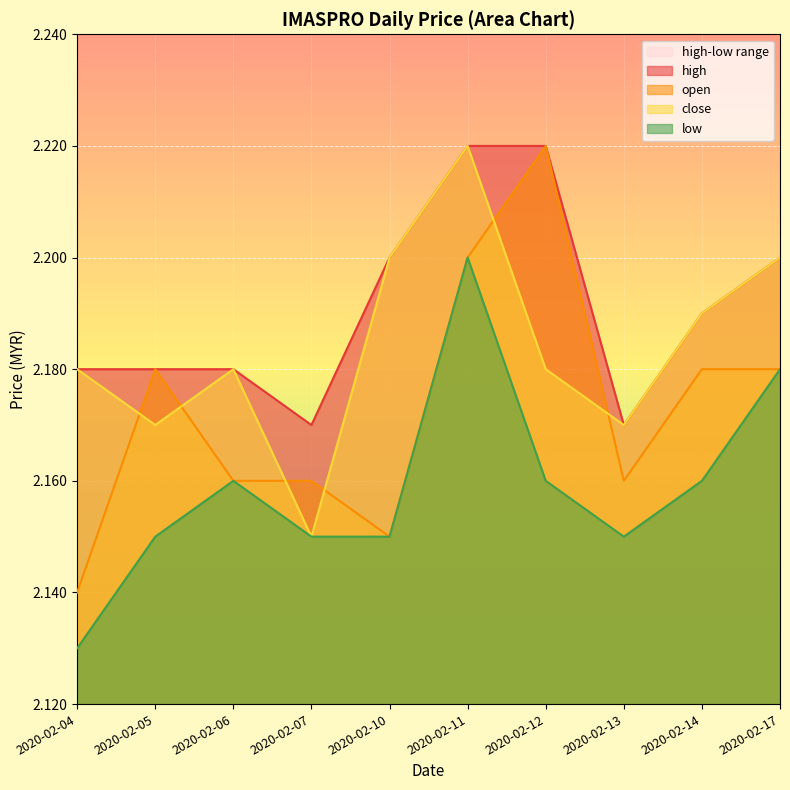

True or false: low and high cross at least once.

False